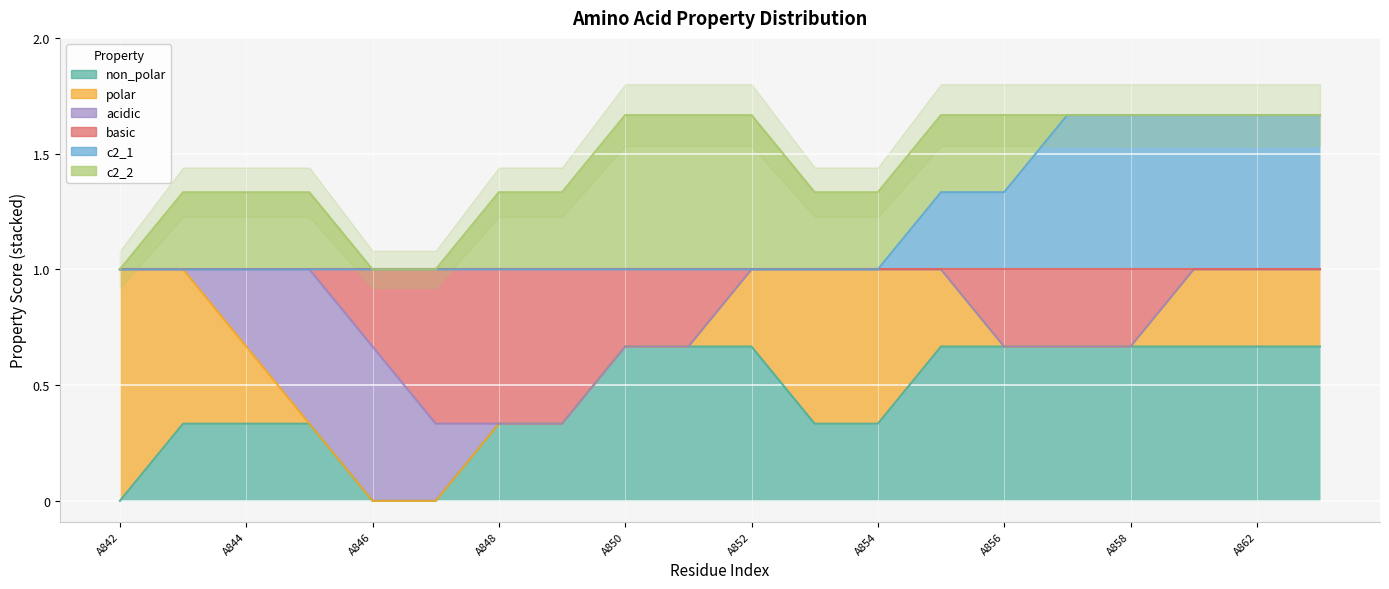

What is the difference between the highest and lowest values at A848?

1